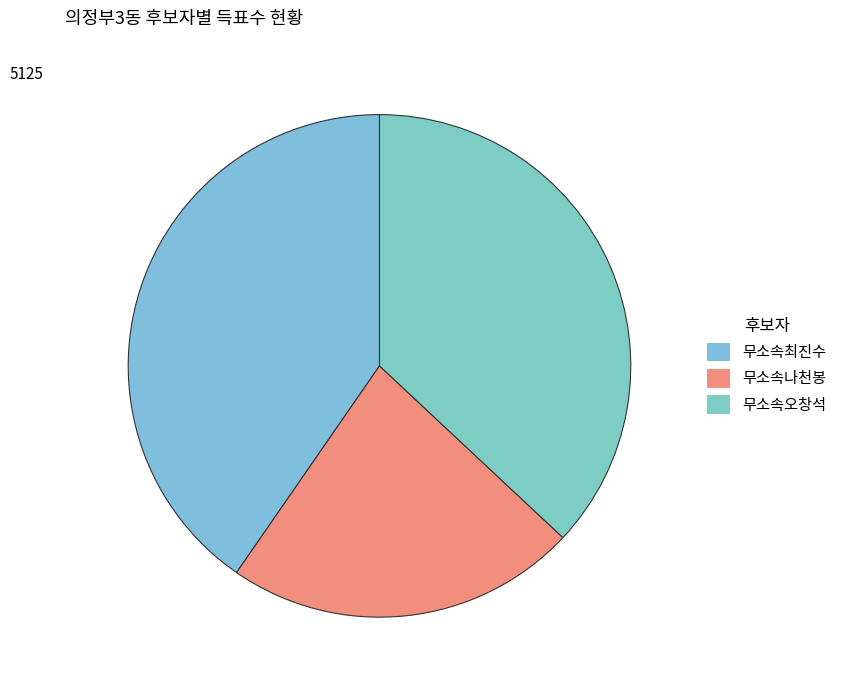

Count the number of slices in the pie.

3